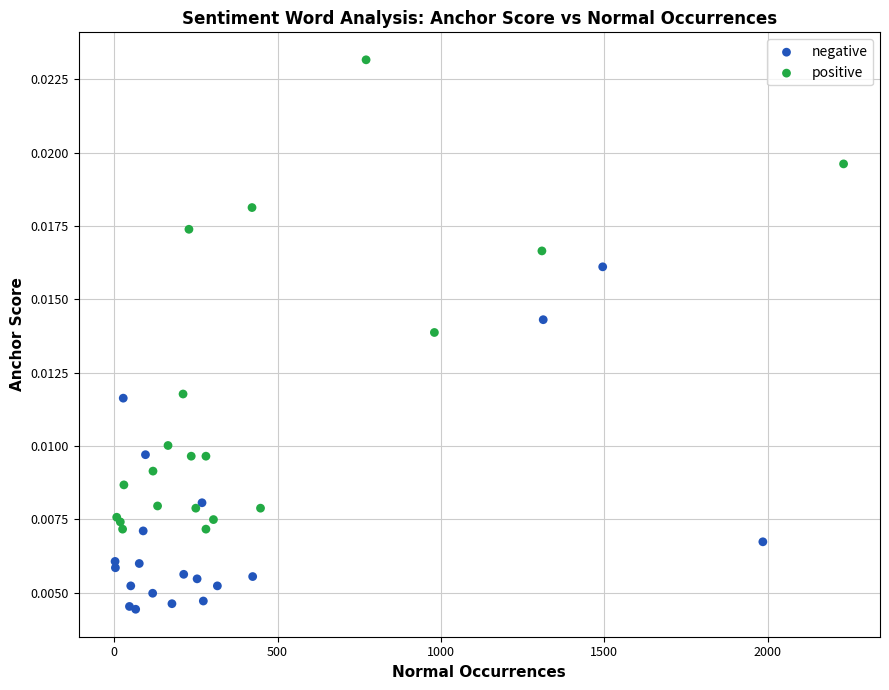

Which series contains the highest Y value?

positive